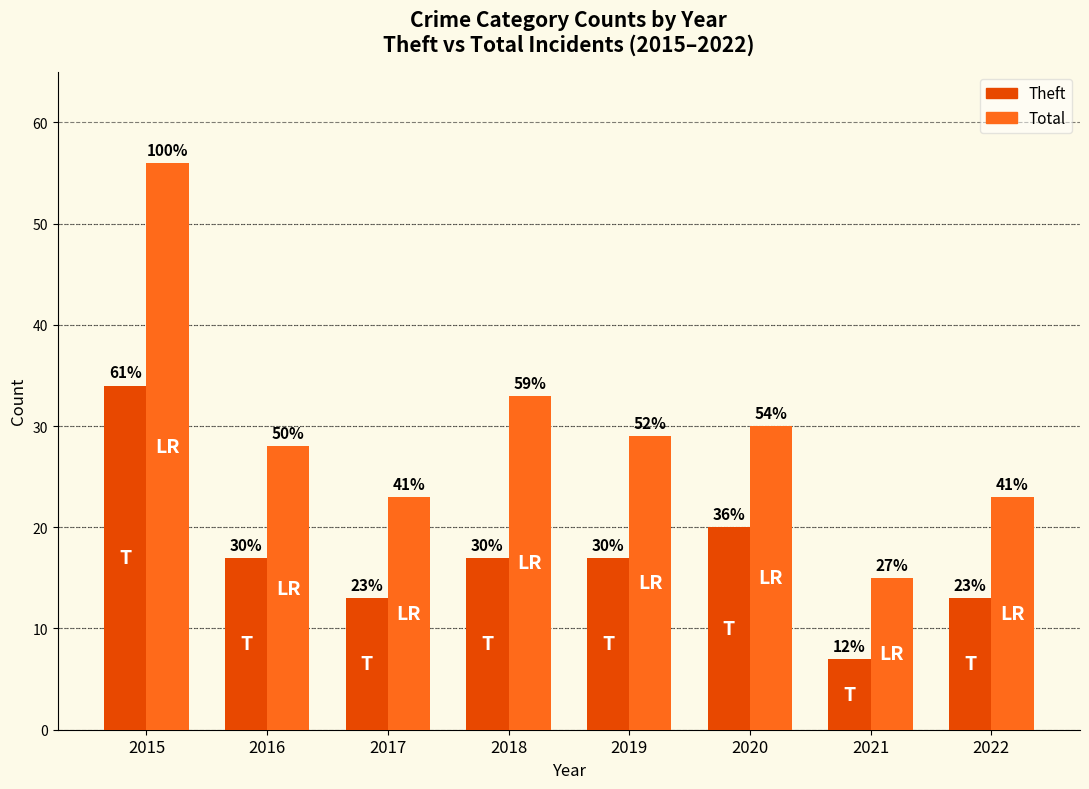

How many bars are there in each group?

2